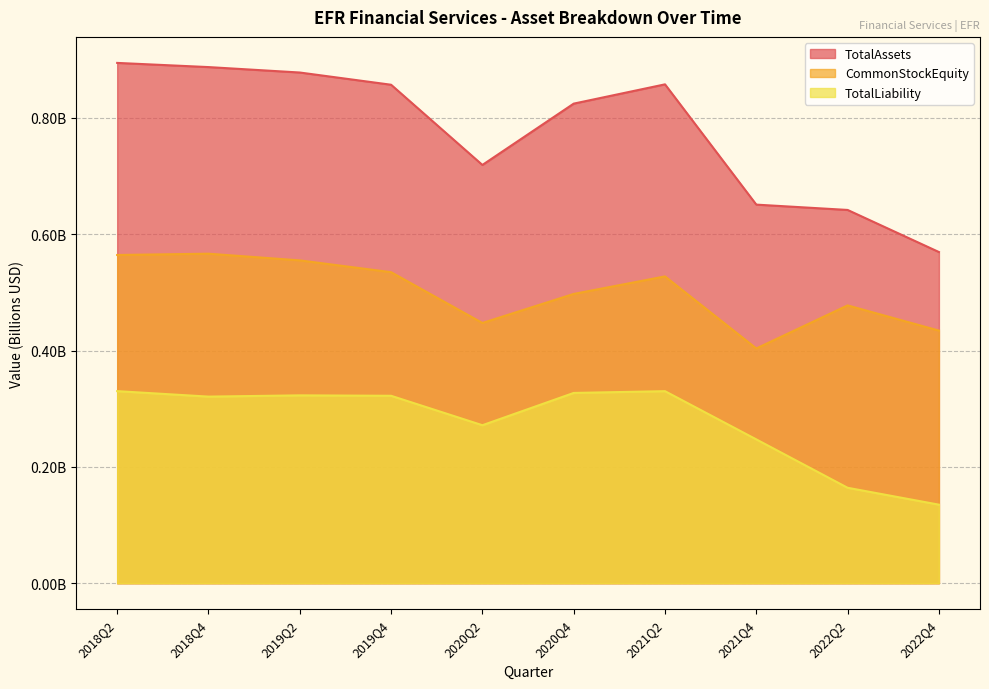

Which series has the largest total across all categories?

TotalAssets